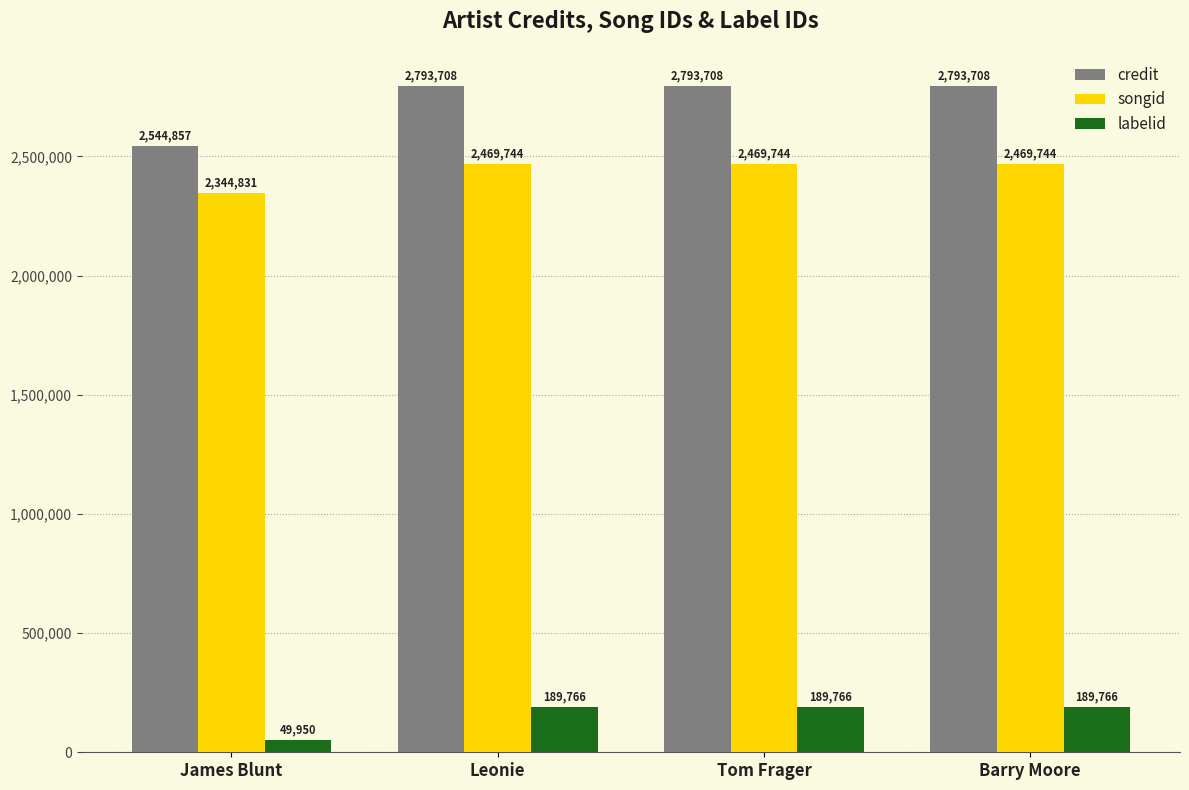

What is the greatest value displayed?

2793708